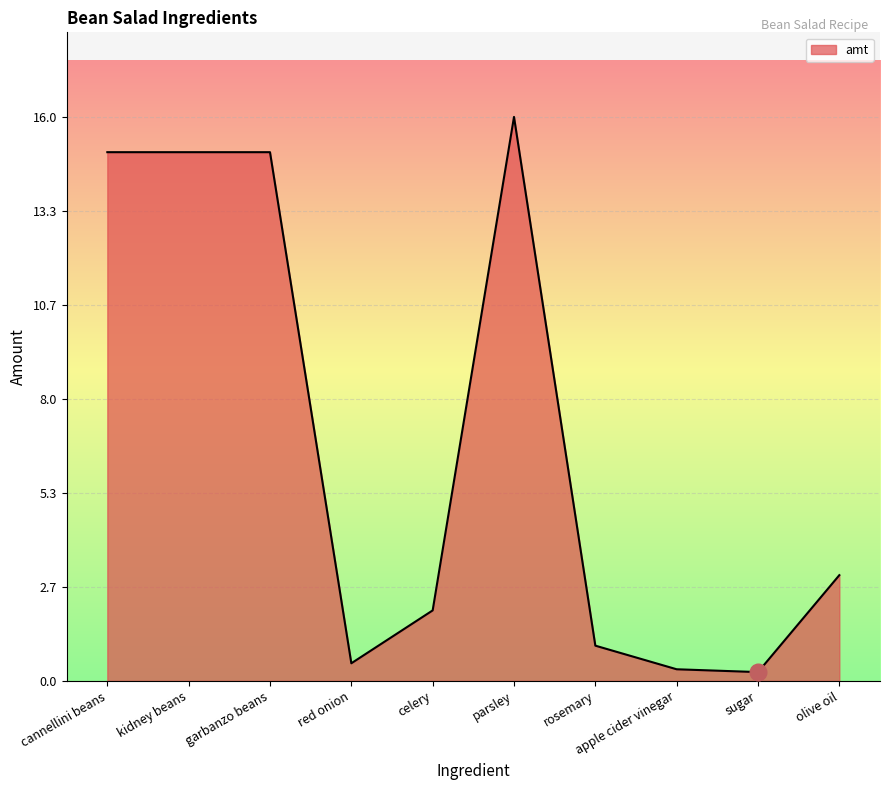

Read the value at kidney beans.

15.0